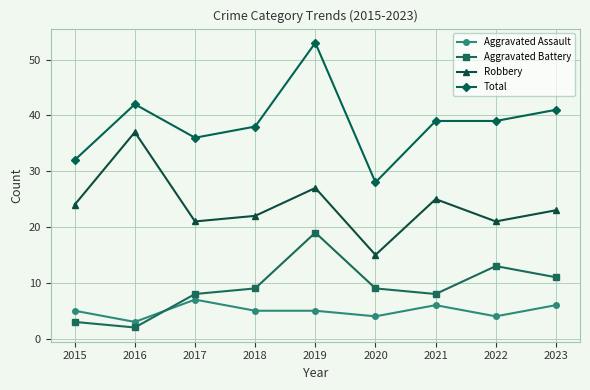

The value of Total at 2022 is 62. True or false?

False